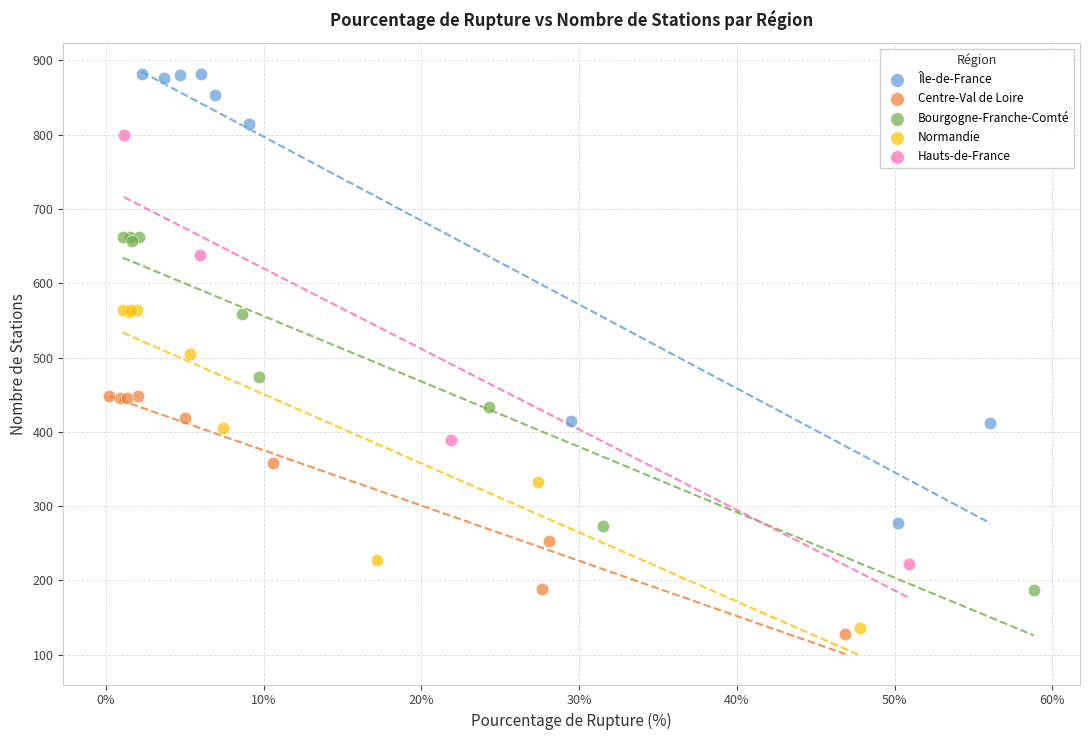

Which series reaches the maximum Y coordinate?

Île-de-France